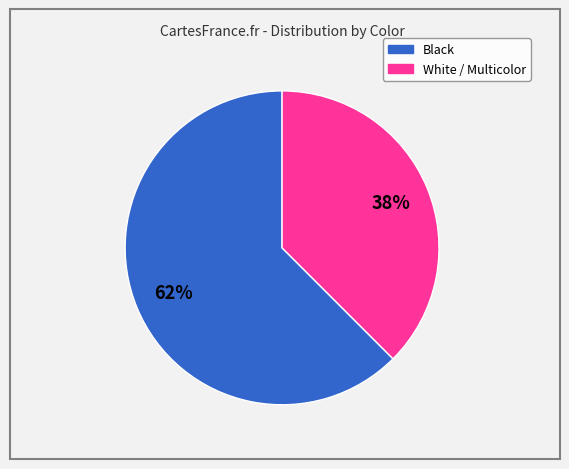

To the nearest percent, what is the average slice percentage?

50%